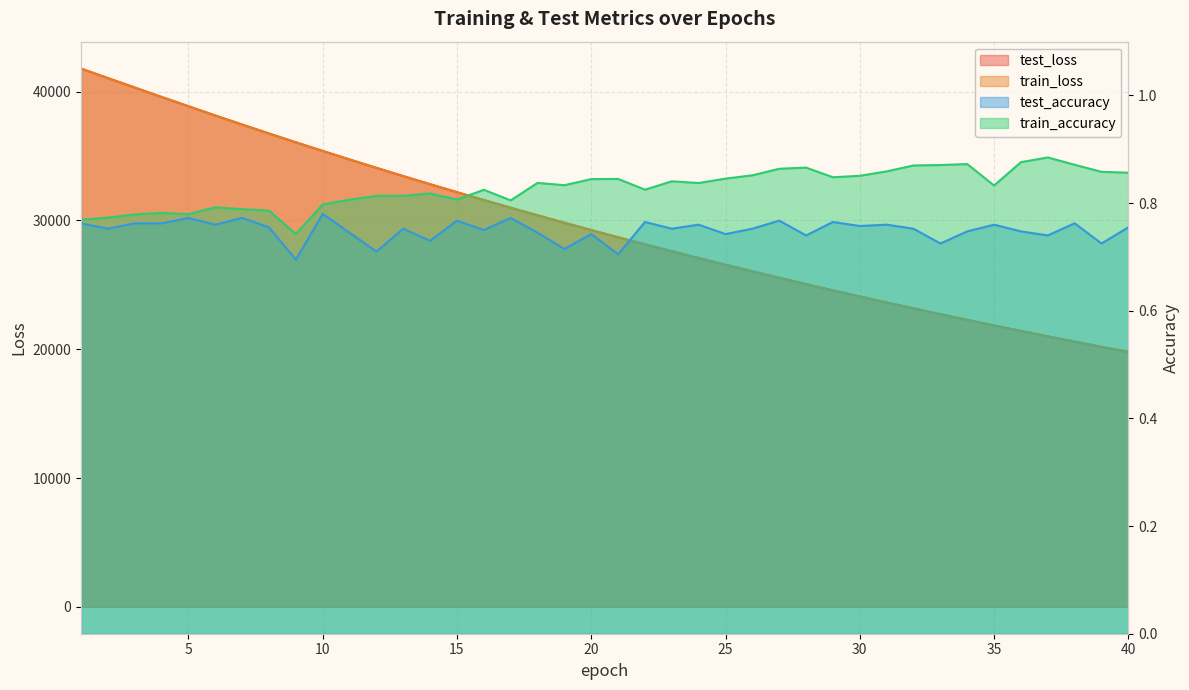

What is the difference between the second highest and second lowest values in the train_accuracy series?

0.1